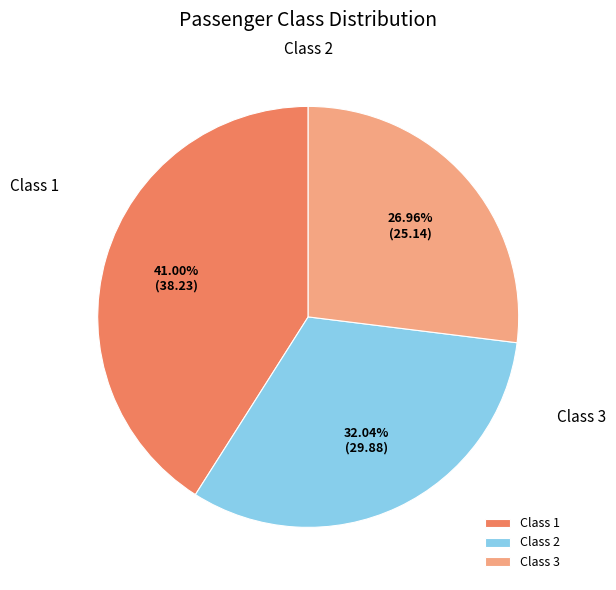

What is the ratio of the value at Class 2 to the value at Class 3?

1.2